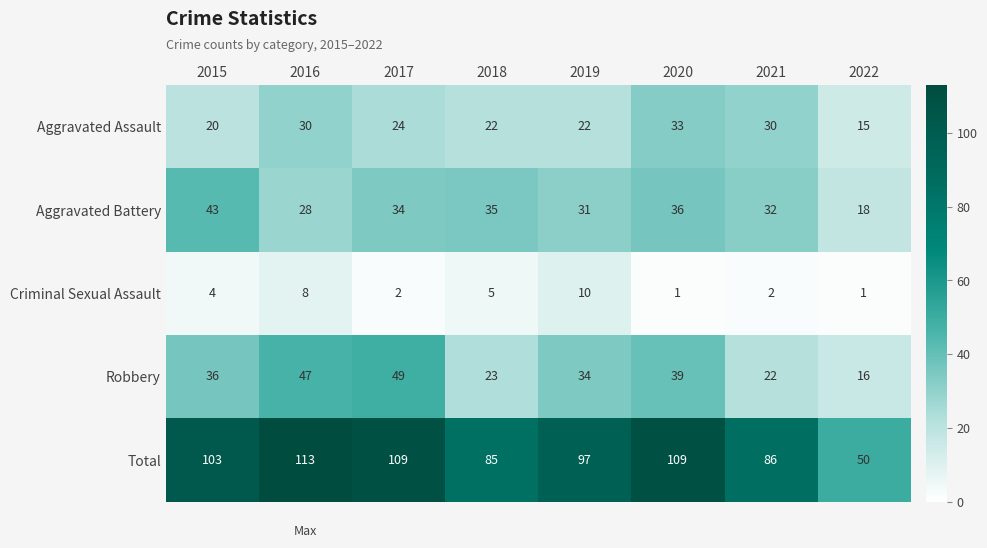

At which label does Aggravated Battery first exceed 34?

2015